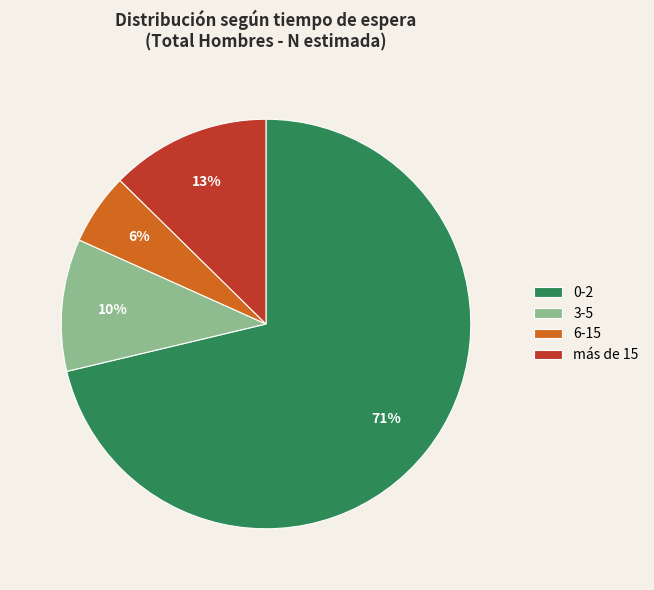

Combined, do más de 15 and 6-15 account for over 50%?

No